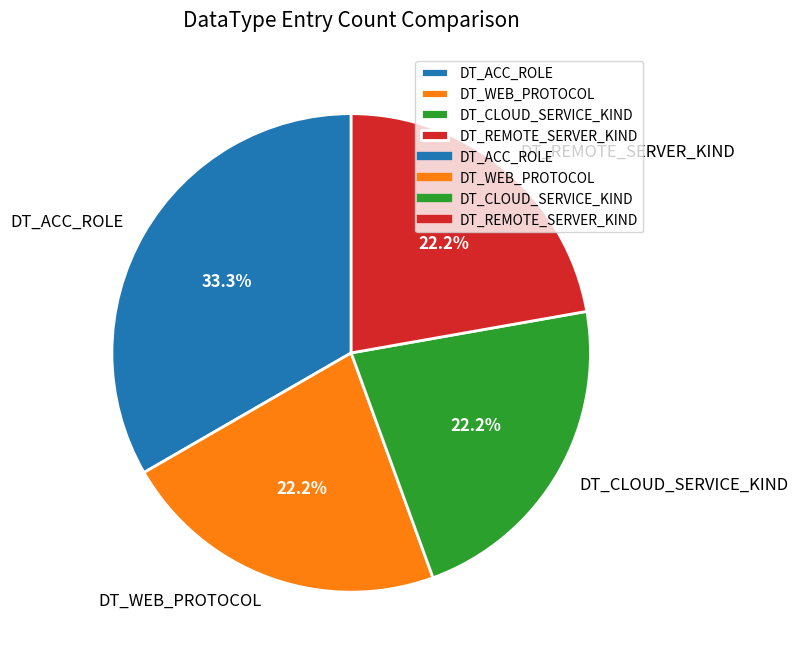

What is the largest slice in the pie chart?

DT_ACC_ROLE